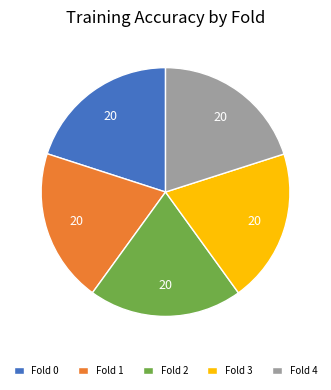

The Fold 1 slice represents 20% of the pie. True or false?

True